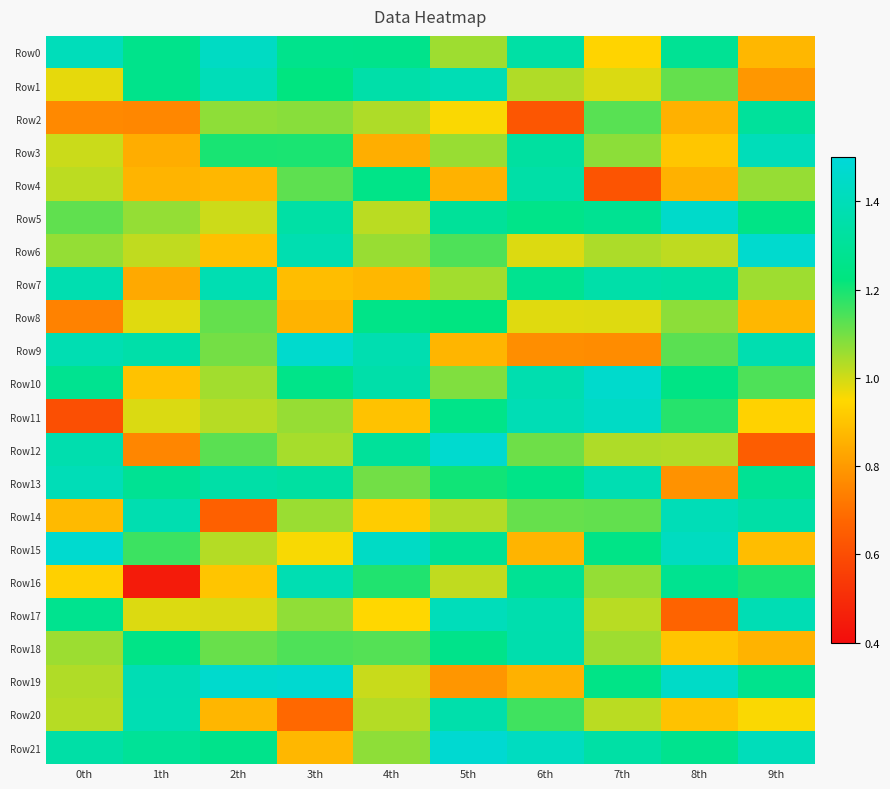

Which series changed the most between 0th and 7th?

Row11